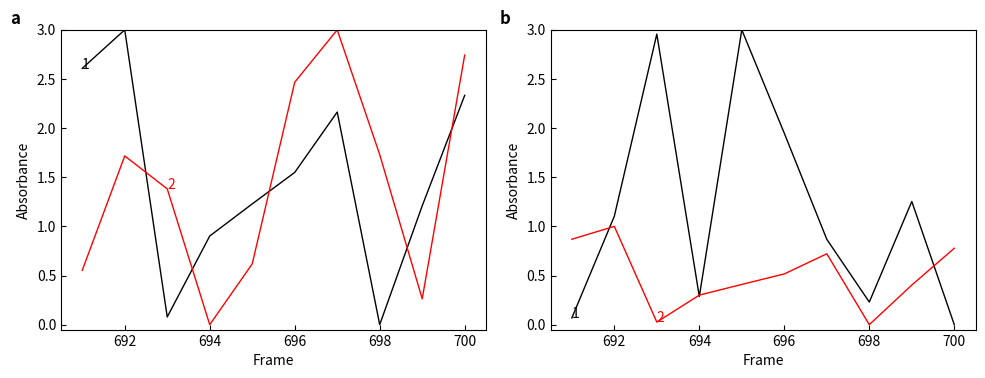

What is the sum of the X (nm) values at 696 and 697?

3.7